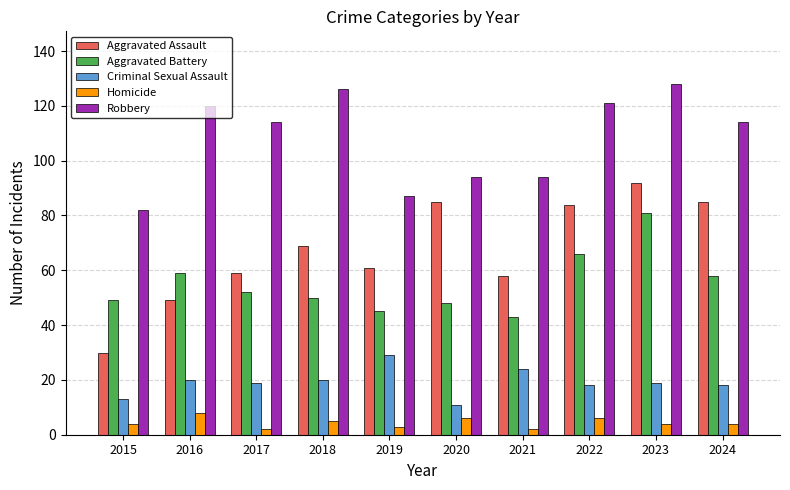

True or false: Aggravated Assault has a value of 59 at 2017.

True